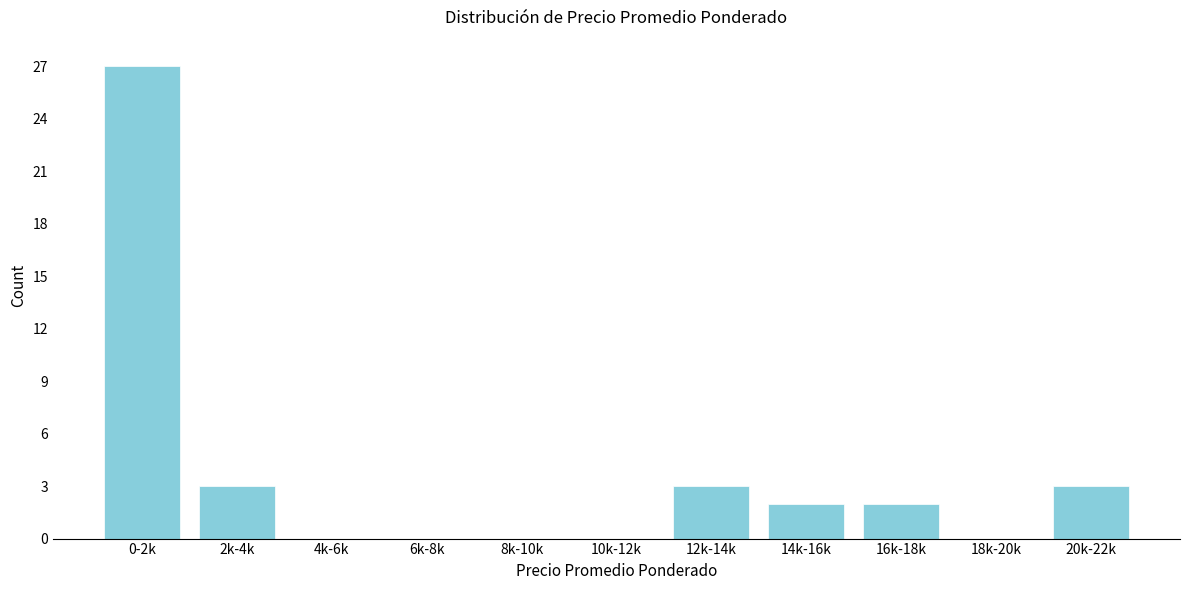

Reading left to right, what are all the values shown in this chart?

0-2k=27	2k-4k=3	4k-6k=0	6k-8k=0	8k-10k=0	10k-12k=0	12k-14k=3	14k-16k=2	16k-18k=2	18k-20k=0	20k-22k=3